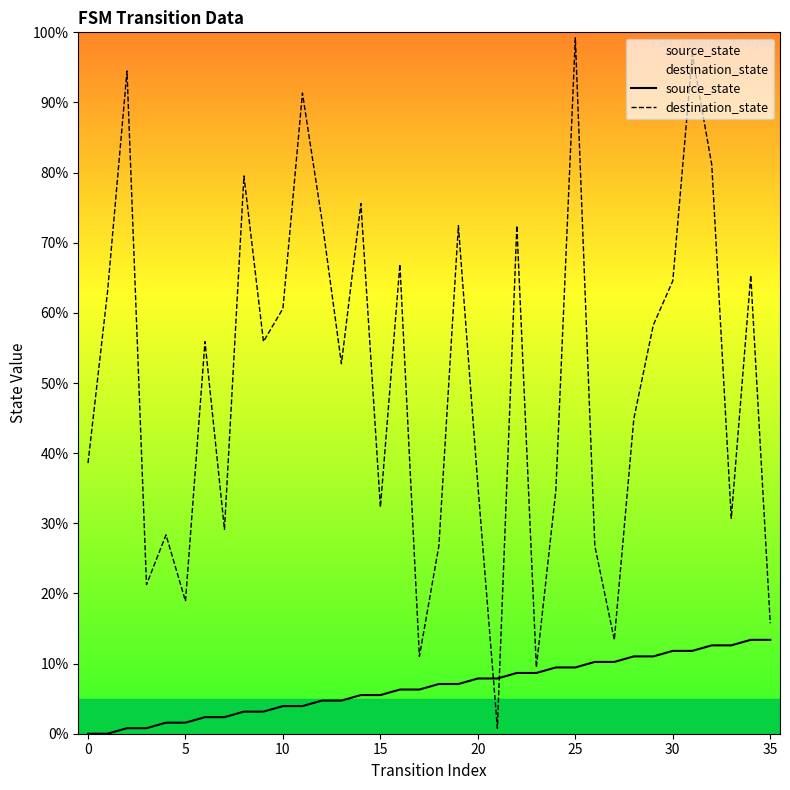

Does the chart have visible grid lines?

No